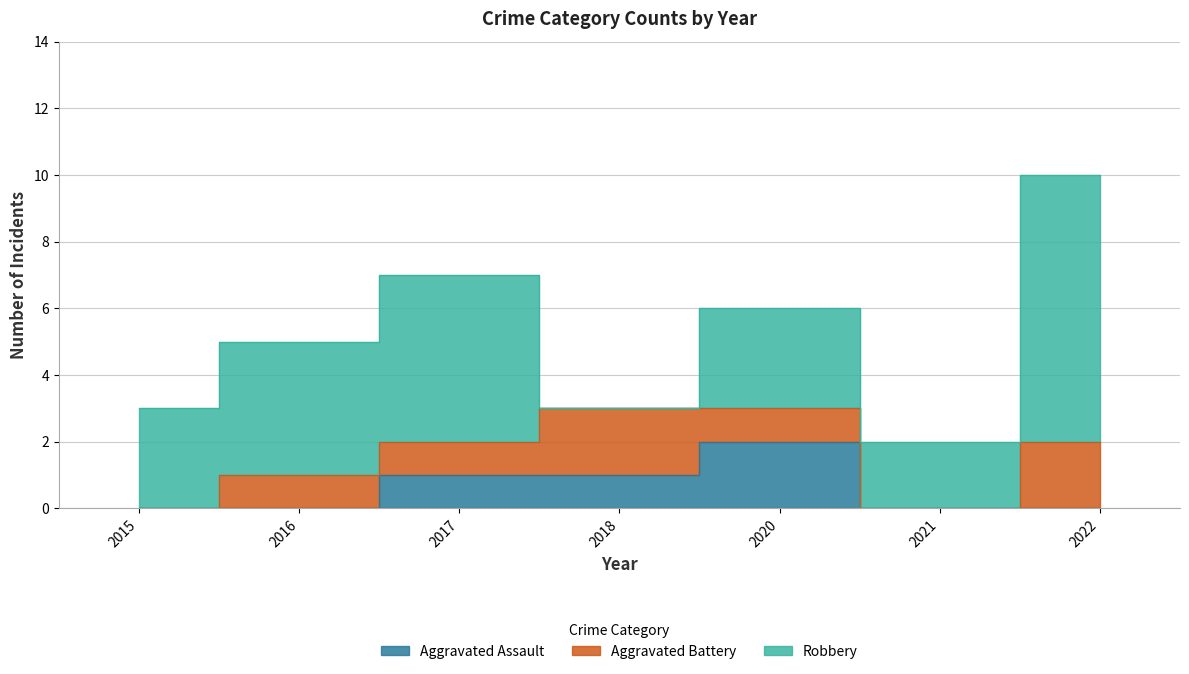

Where is Aggravated Assault nearest to the value 1?

2017